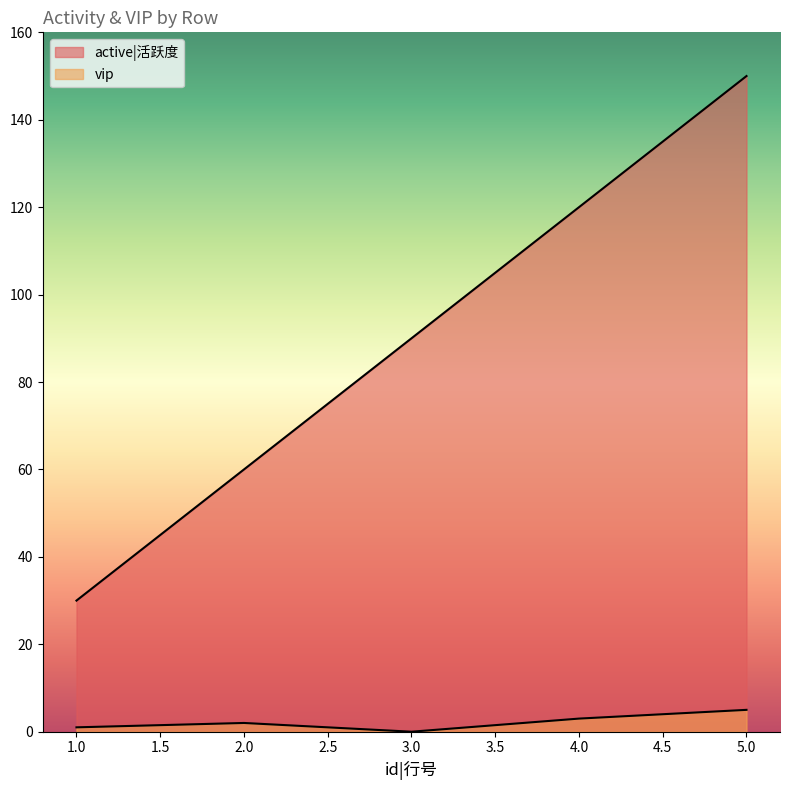

Reading left to right, transcribe all the data shown in this chart.

active|活跃度: 1=30	2=60	3=90	4=120	5=150
vip: 1=1	2=2	3=0	4=3	5=5